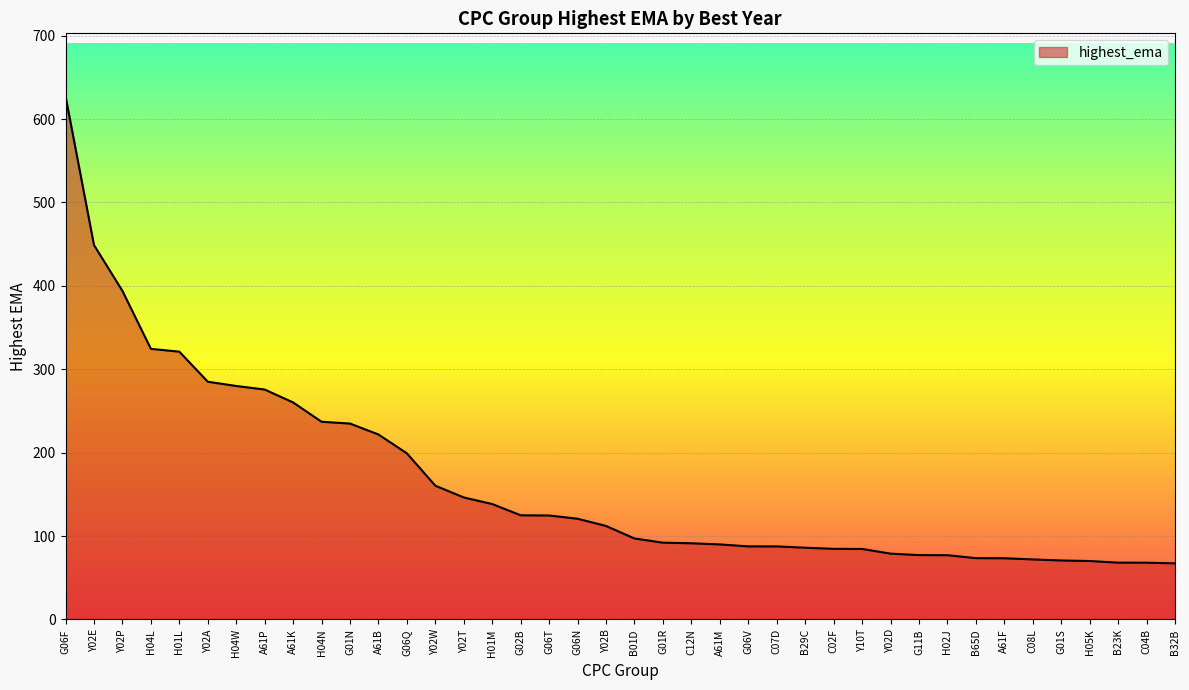

Count the number of values greater than 112.

20